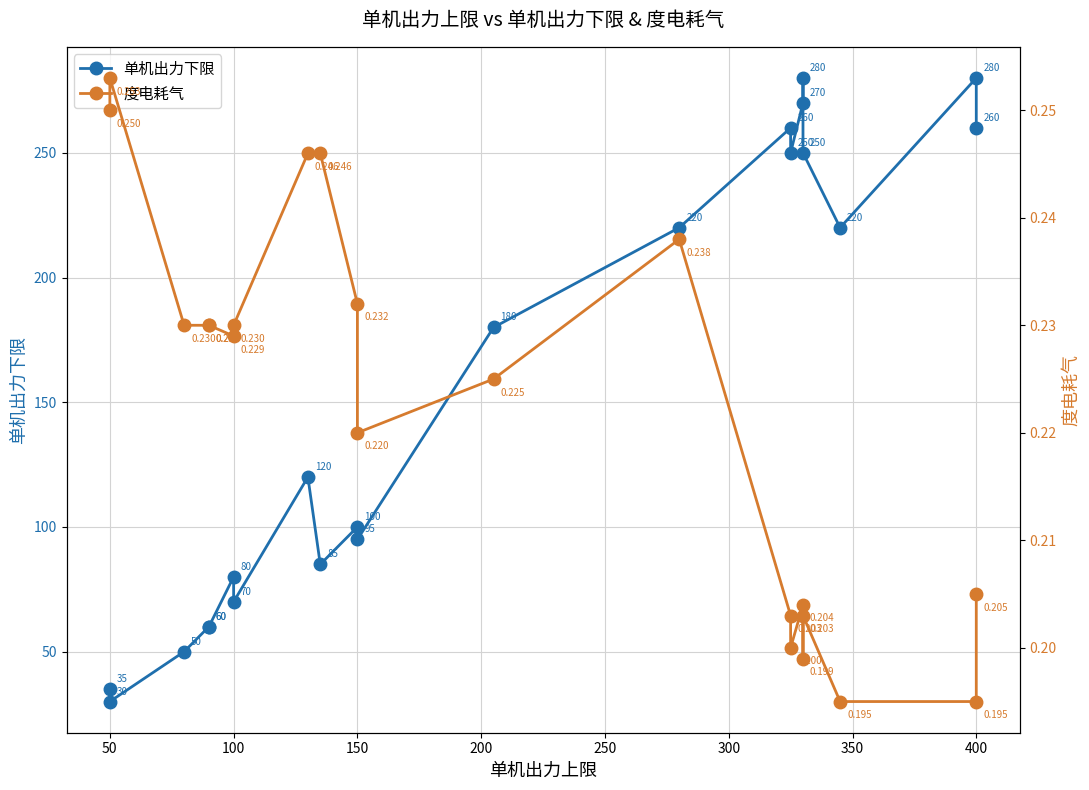

True or false: 单机出力下限 and 度电耗气 cross at least once.

False